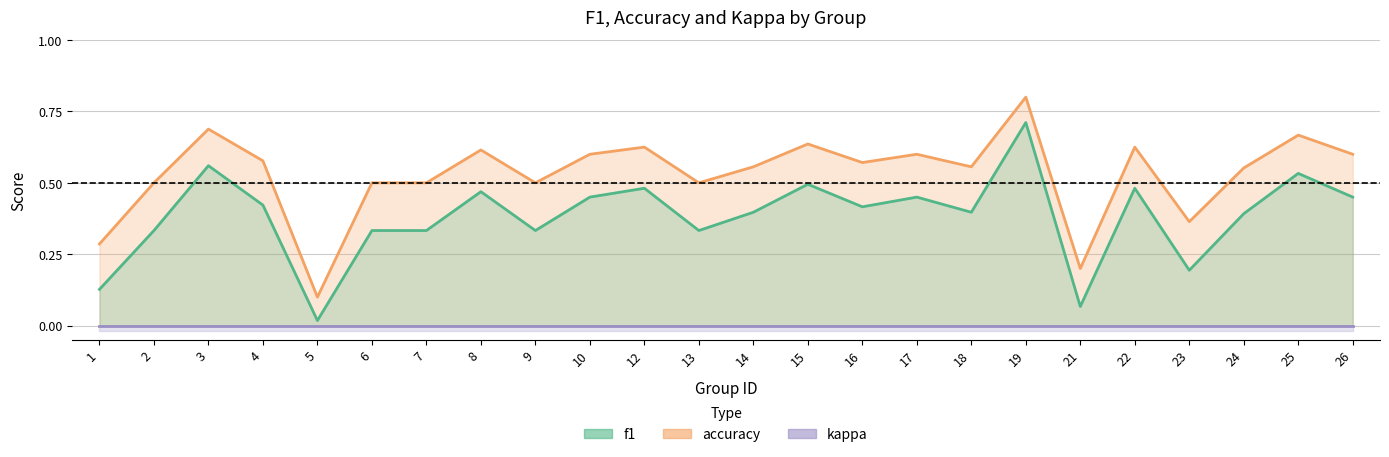

Read the accuracy value at 9.

0.5